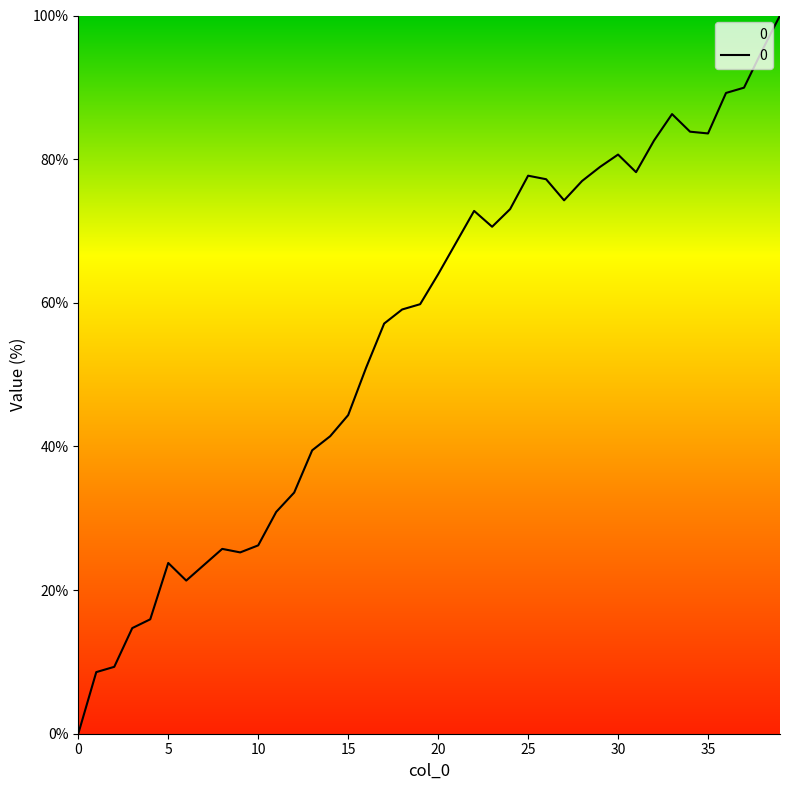

Where is the data nearest to the value 50?

16